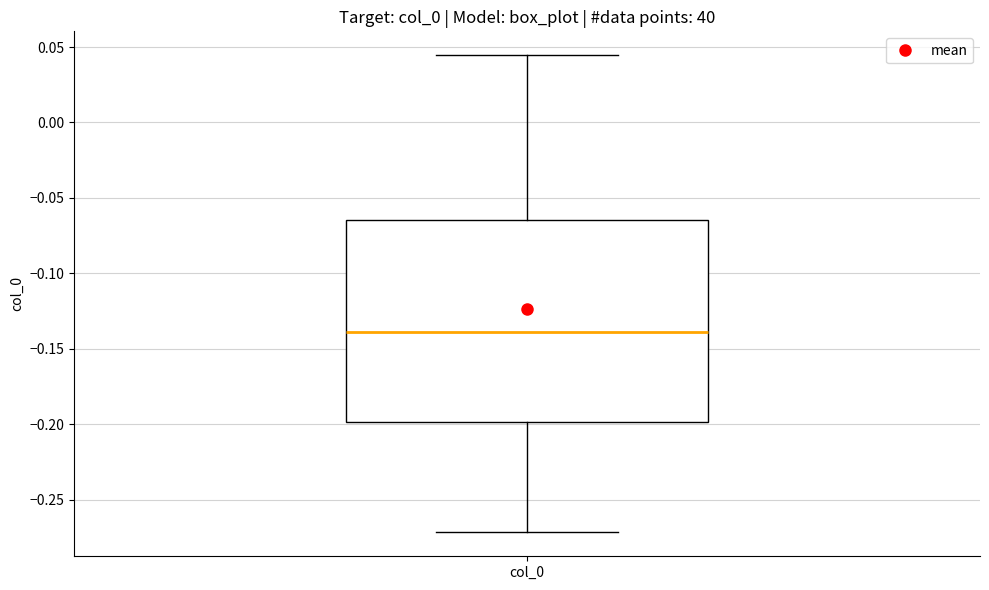

Where is the lower edge of the box for col_0 on the y-axis? The values are not printed on the chart, so give them approximately, as read against the axis.

-0.200